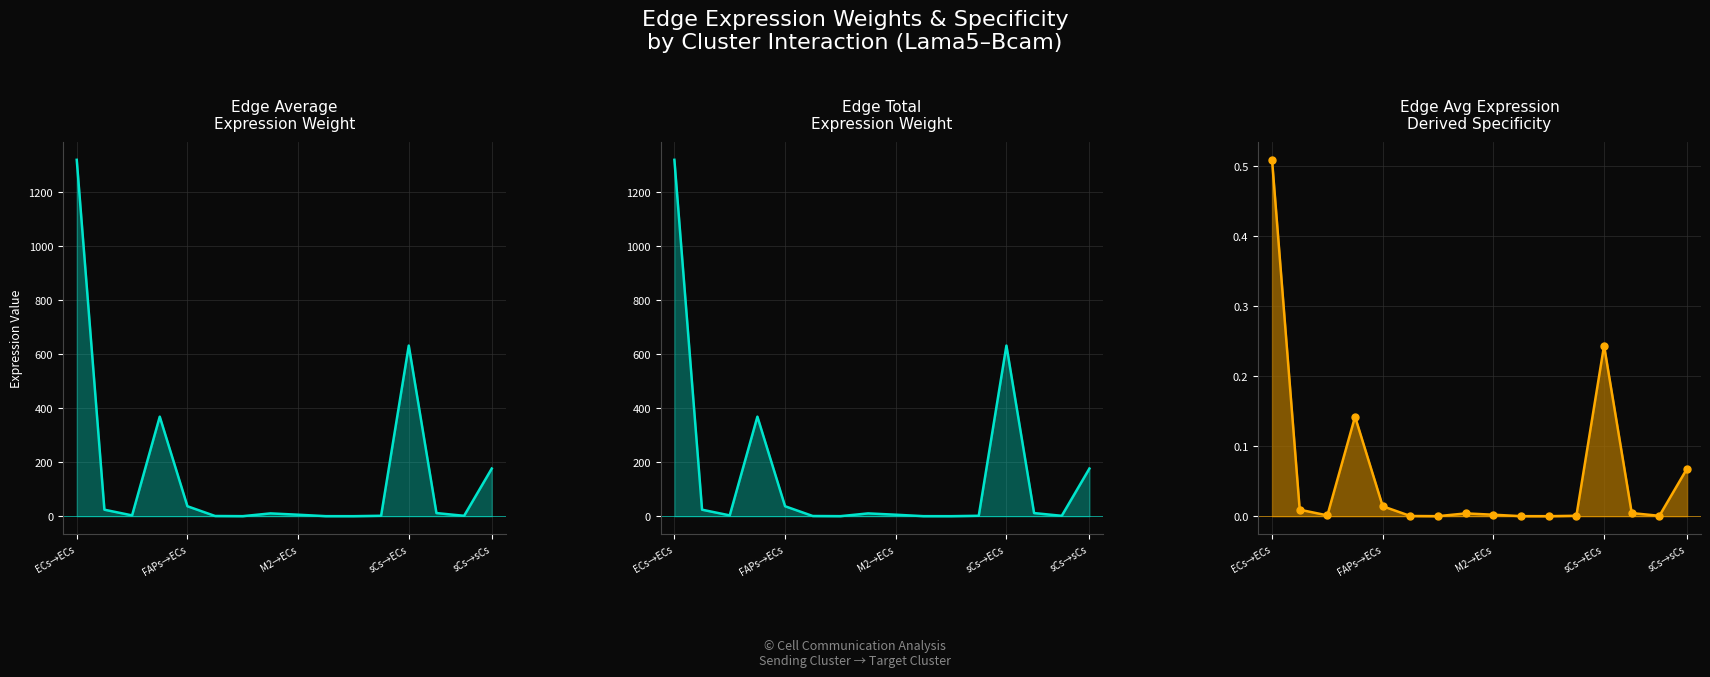

True or false: Edge Average
Expression Weight and Edge Avg Expression
Derived Specificity cross at least once.

False